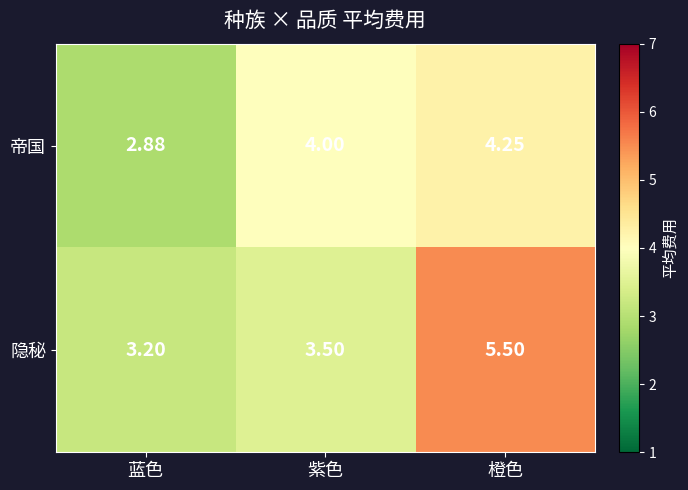

Which label corresponds to the smallest value in the chart?

蓝色